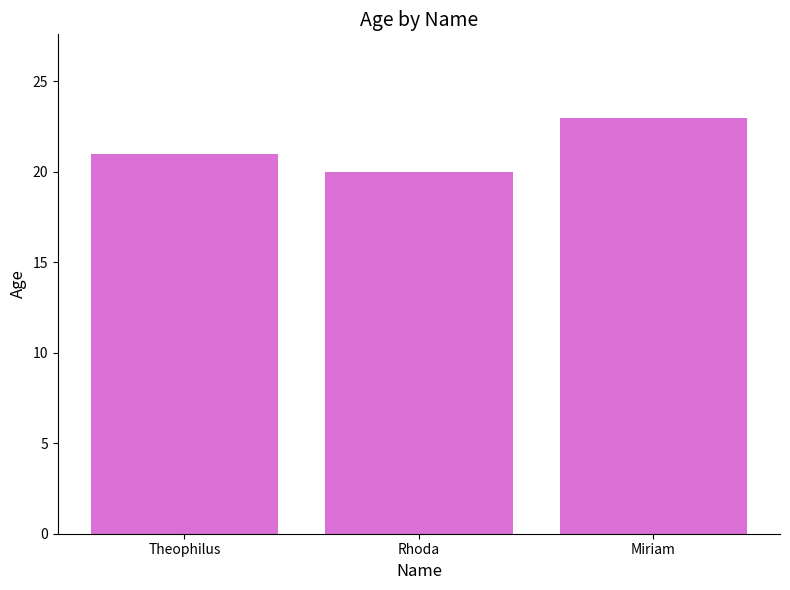

Are the bars grouped side by side (vs. stacked)?

No